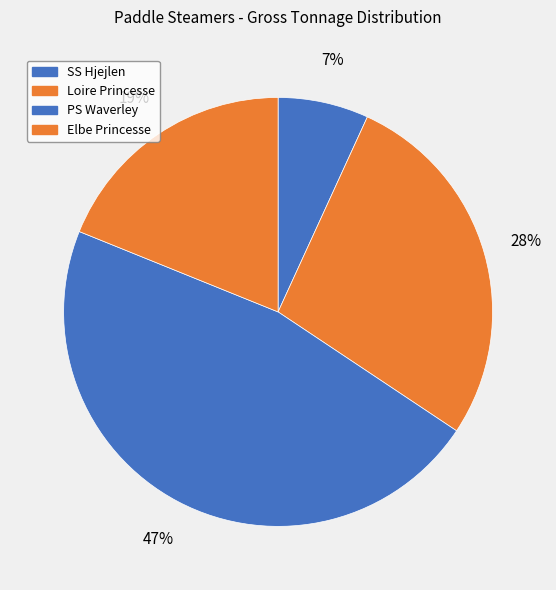

True or false: PS Waverley accounts for 35% of the total.

False